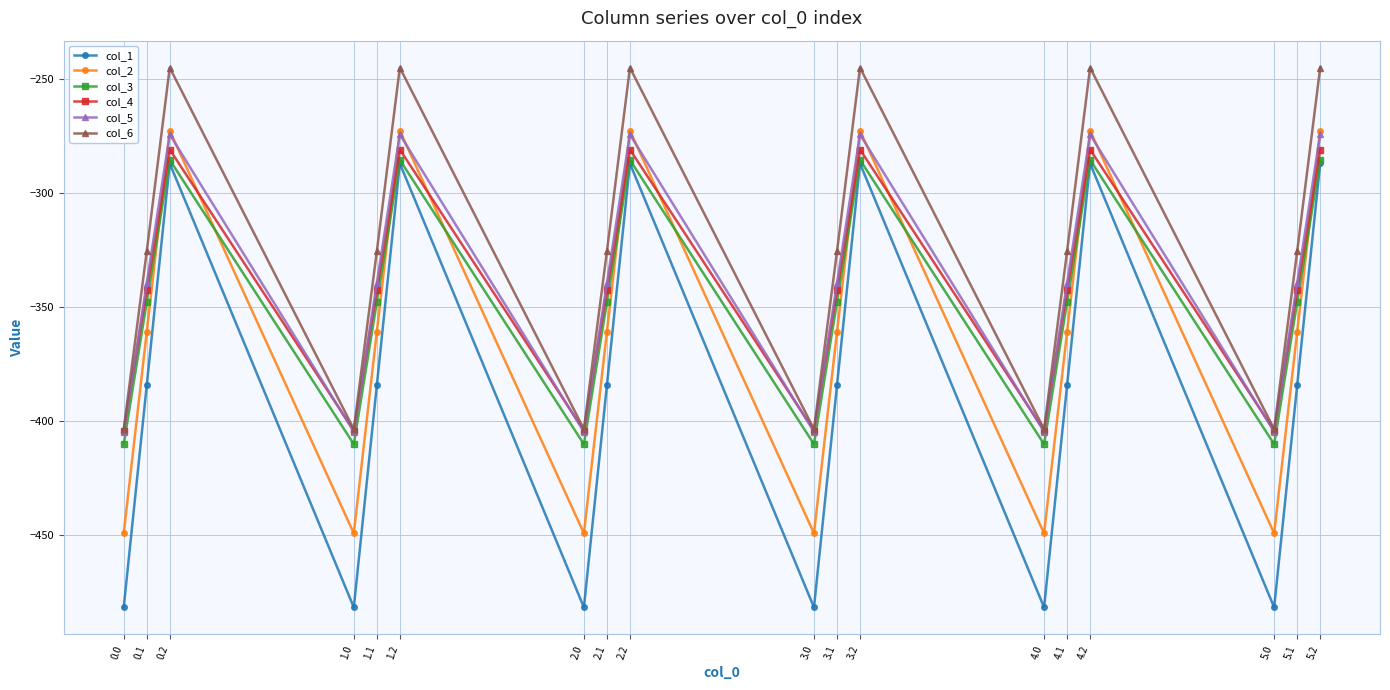

Which series has the largest total across all categories?

col_6